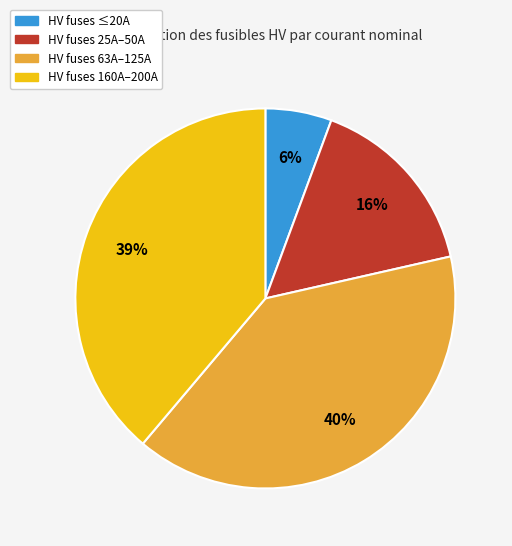

Is there any slice that represents more than half of the pie?

No